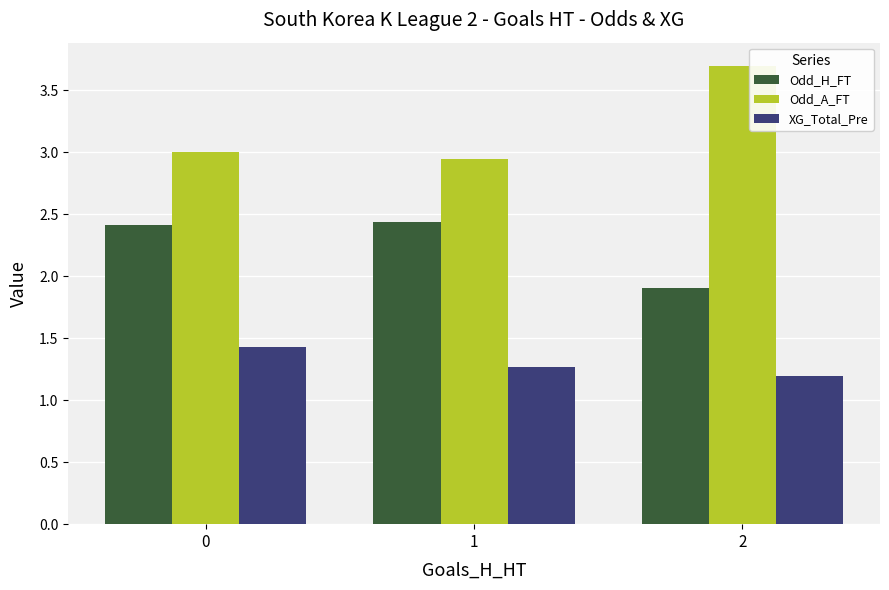

Rank the series by their maximum value, from lowest to highest.

XG_Total_Pre, Odd_H_FT, Odd_A_FT